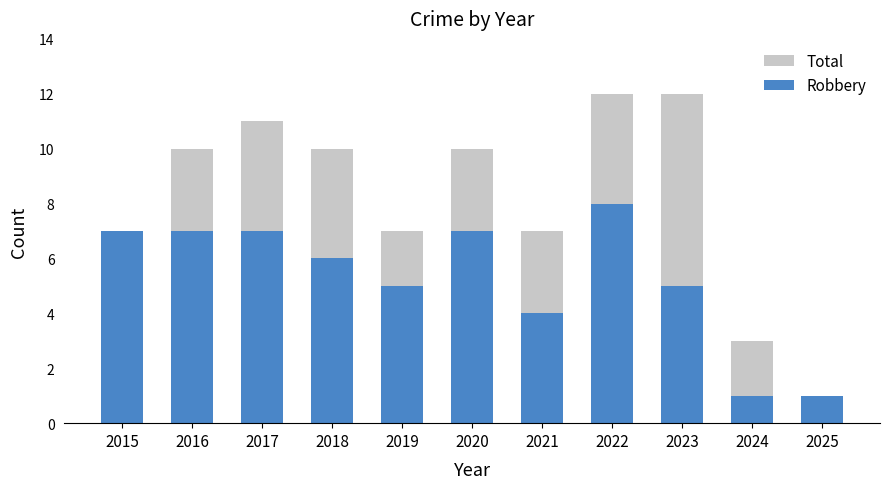

Reading left to right, list all the values displayed in this chart.

Total: 2015=7	2016=10	2017=11	2018=10	2019=7	2020=10	2021=7	2022=12	2023=12	2024=3	2025=1
Robbery: 2015=7	2016=7	2017=7	2018=6	2019=5	2020=7	2021=4	2022=8	2023=5	2024=1	2025=1